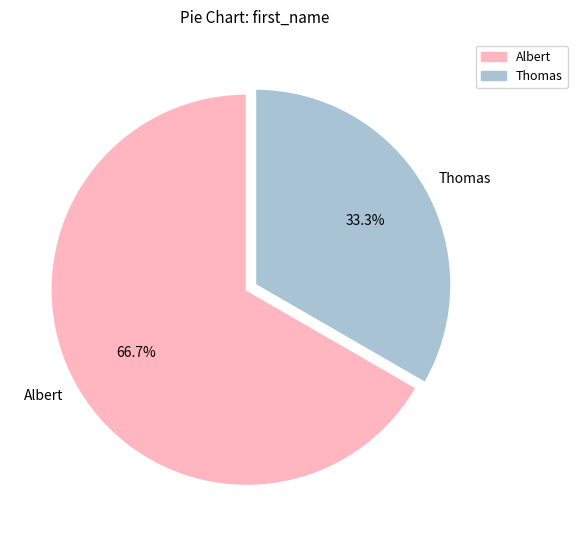

What percentage is the Thomas slice, to the nearest percent?

33%